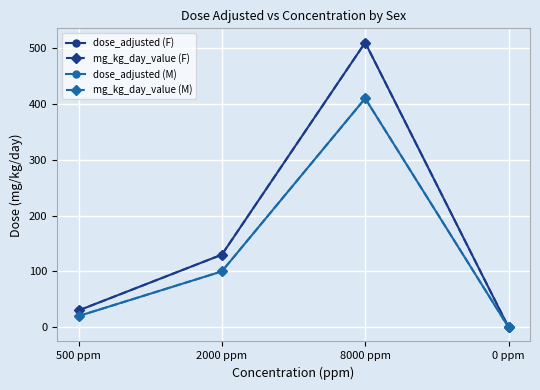

Reading left to right, list all the values displayed in this chart.

dose_adjusted (F): 500 ppm=30	2000 ppm=130	8000 ppm=510	0 ppm=0
mg_kg_day_value (F): 500 ppm=30	2000 ppm=130	8000 ppm=510	0 ppm=0
dose_adjusted (M): 500 ppm=20	2000 ppm=100	8000 ppm=410	0 ppm=0
mg_kg_day_value (M): 500 ppm=20	2000 ppm=100	8000 ppm=410	0 ppm=0